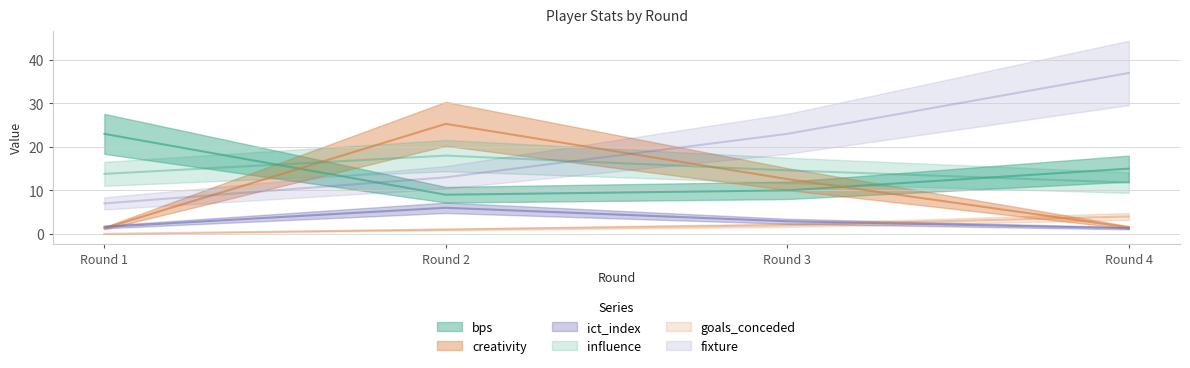

What is the sum of all fixture values?

80.0